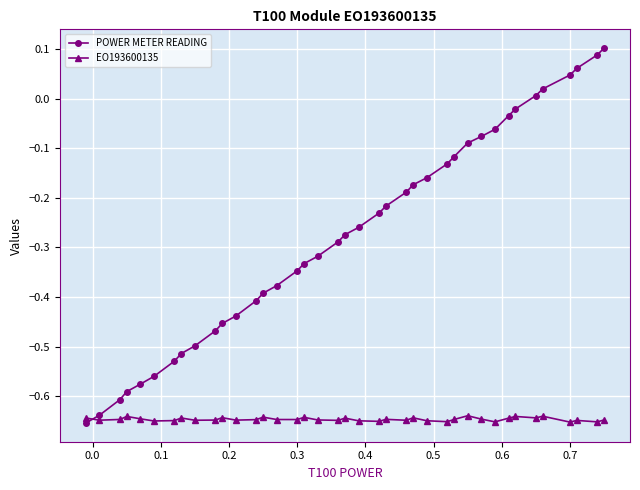

What is the difference between the second highest and minimum values in the POWER METER READING series?

0.7